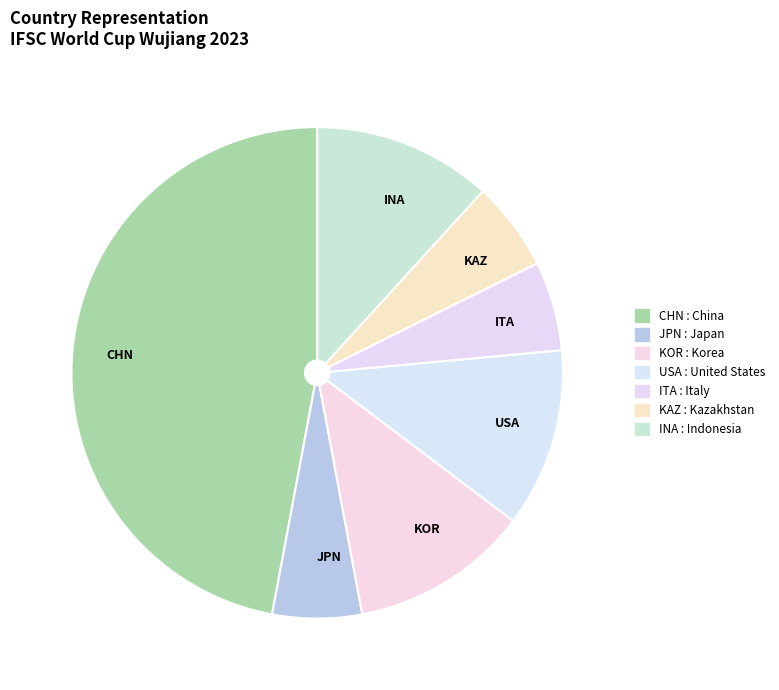

Combined, do ITA and USA account for over 50%?

No